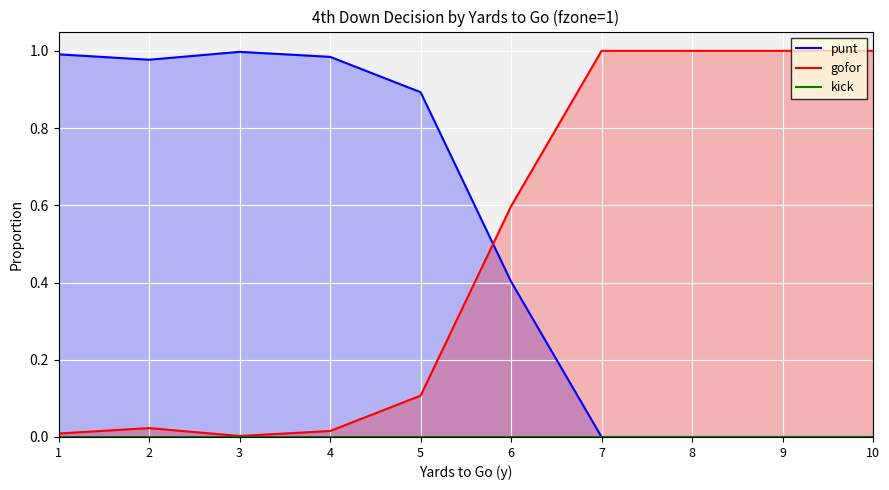

Reading left to right, what are all the values shown in this chart?

punt: 1.0	1.0	1.0	1.0	0.9	0.4	0.0	0.0	0.0	0.0
gofor: 0.0	0.0	0.0	0.0	0.1	0.6	1.0	1.0	1.0	1.0
kick: 0.0	0.0	0.0	0.0	0.0	0.0	0.0	0.0	0.0	0.0